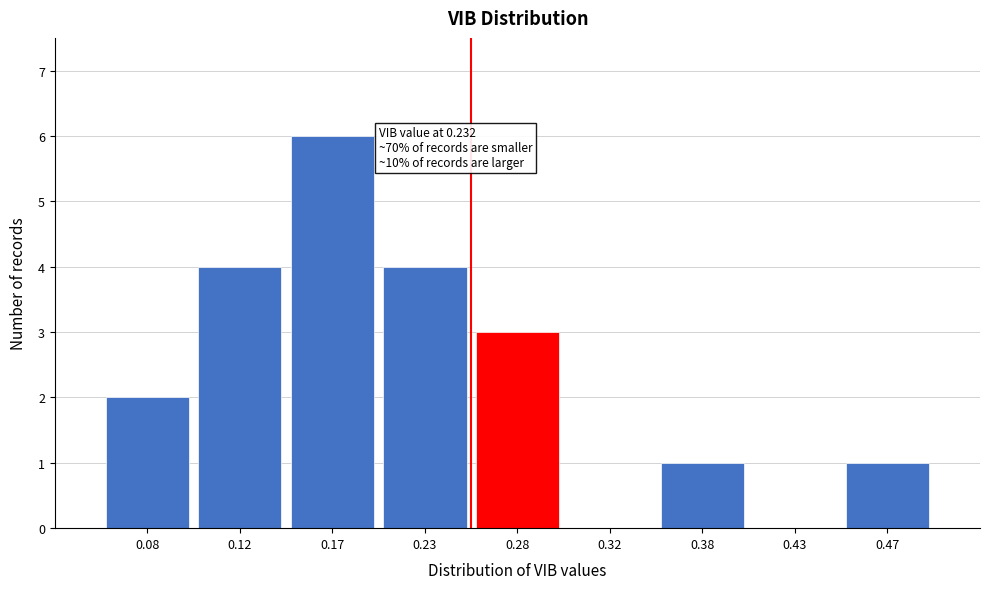

Reading left to right, list all the values displayed in this chart.

0.08=2	0.12=4	0.17=6	0.23=4	0.28=3	0.32=0	0.38=1	0.43=0	0.47=1